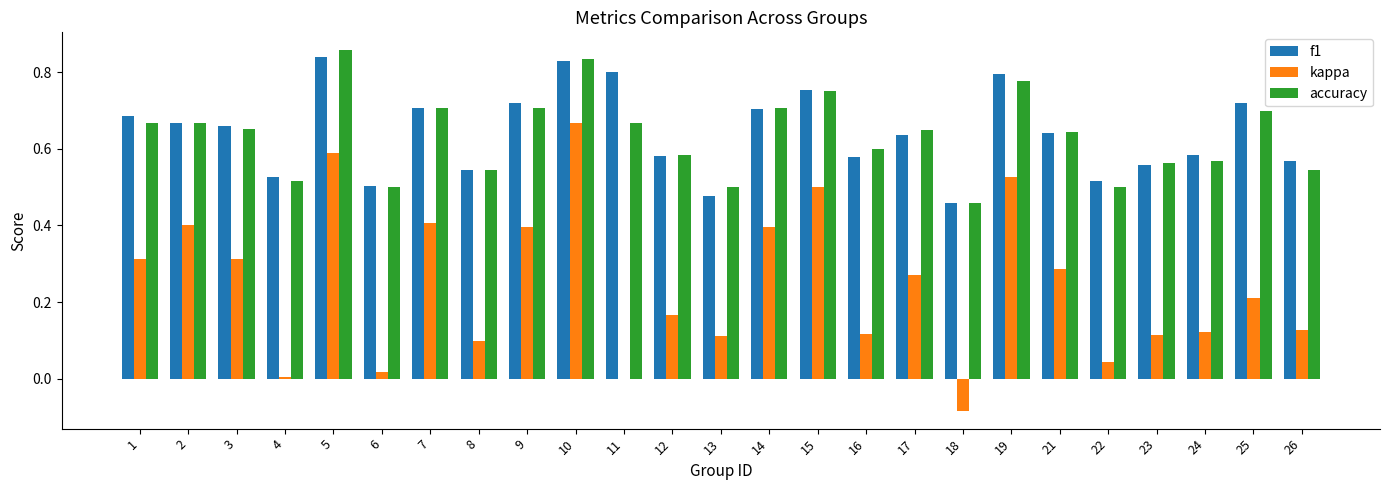

What is the total value across all series at 21?

1.6